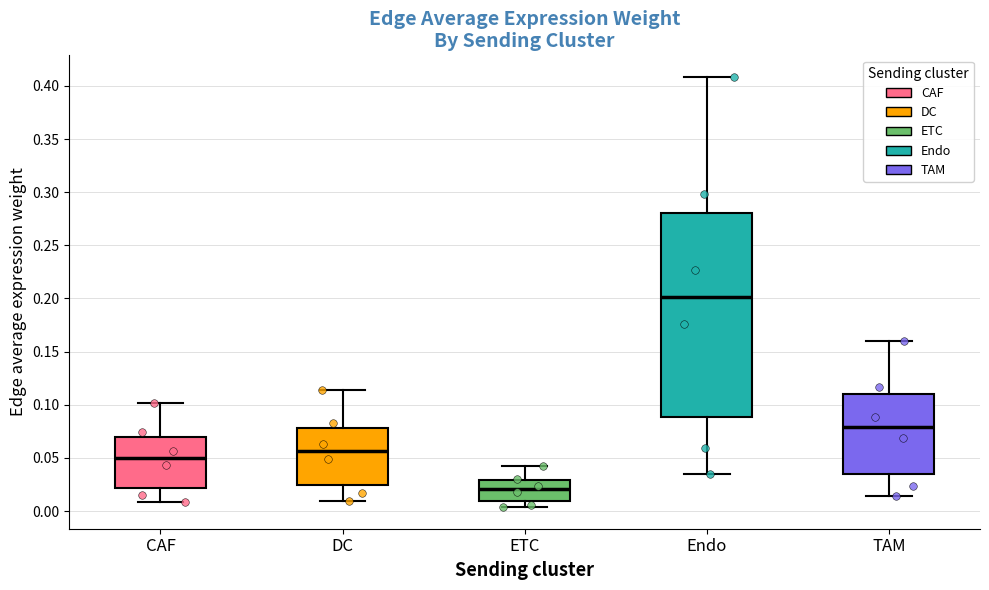

Reading left to right, transcribe this box plot: for each box, give where its median line is, the range the box spans, and where its two whiskers end, as read against the y-axis. The values are not printed on the chart, so give them approximately, as read against the axis.

CAF: median 0.050, box 0.020 to 0.070, whiskers 0.010 to 0.100
DC: median 0.055, box 0.025 to 0.080, whiskers 0.010 to 0.115
ETC: median 0.020, box 0.010 to 0.030, whiskers 0.005 to 0.040
Endo: median 0.200, box 0.090 to 0.280, whiskers 0.035 to 0.410
TAM: median 0.080, box 0.035 to 0.110, whiskers 0.015 to 0.160